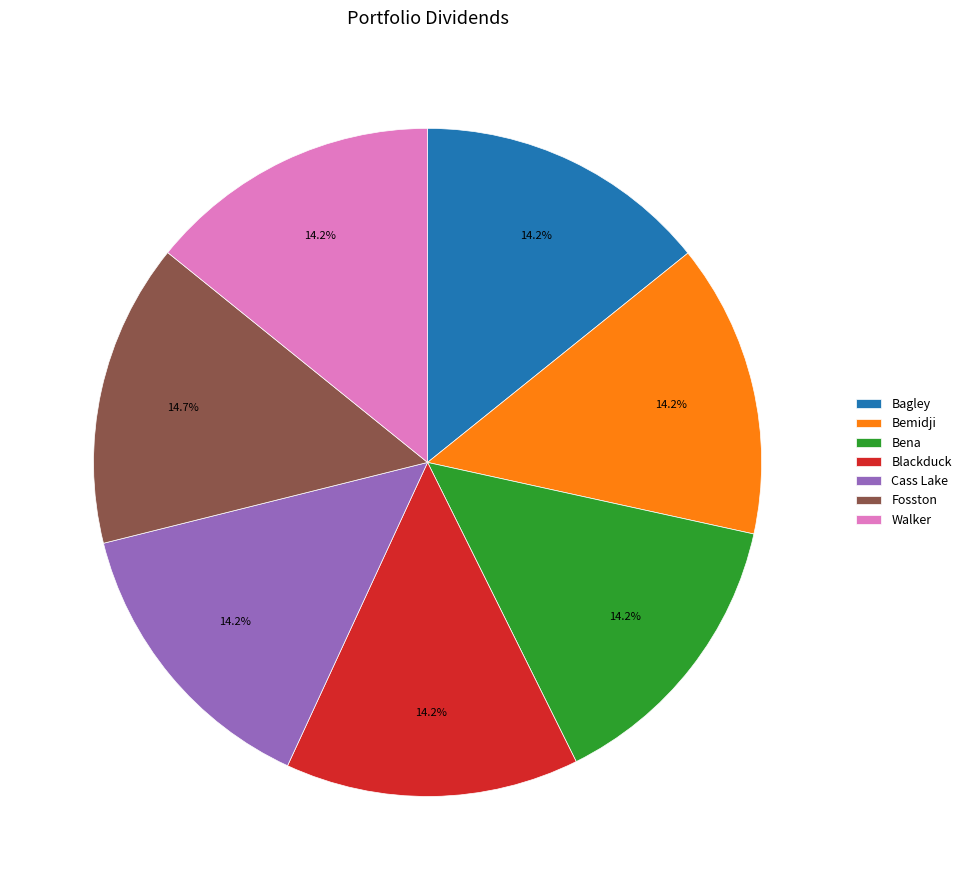

Count the number of slices in the pie.

7